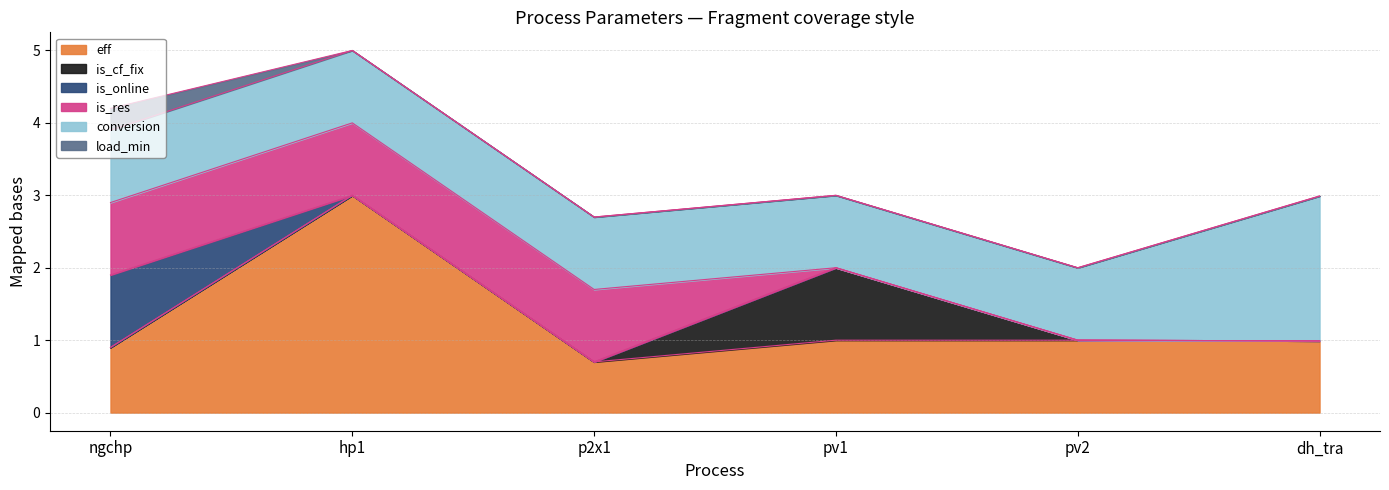

The value of load_min at pv1 is 0.0. True or false?

True